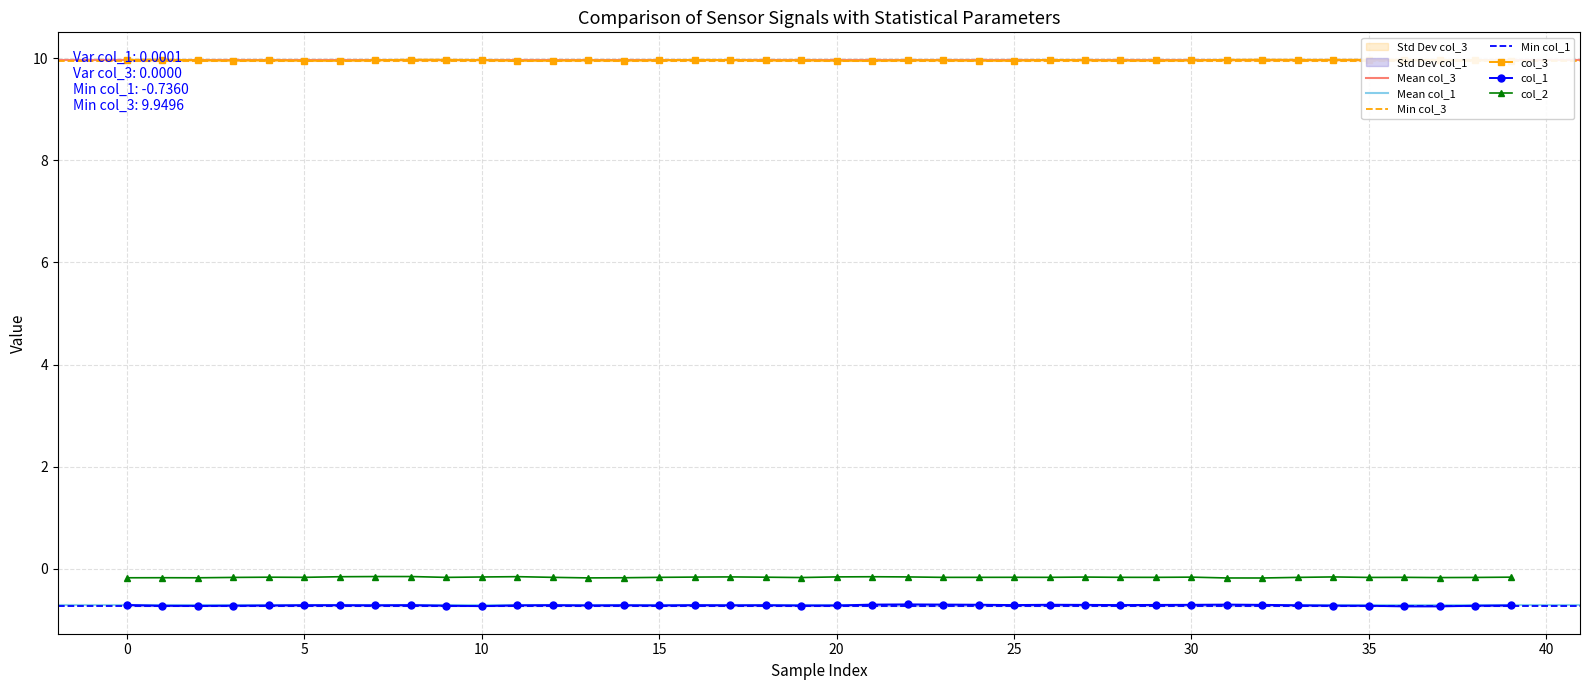

True or false: col_1 and col_3 cross at least once.

False